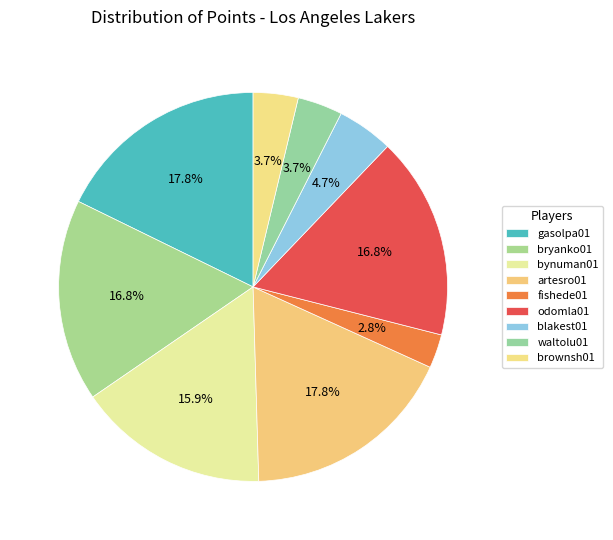

How many slices are in this pie chart?

9